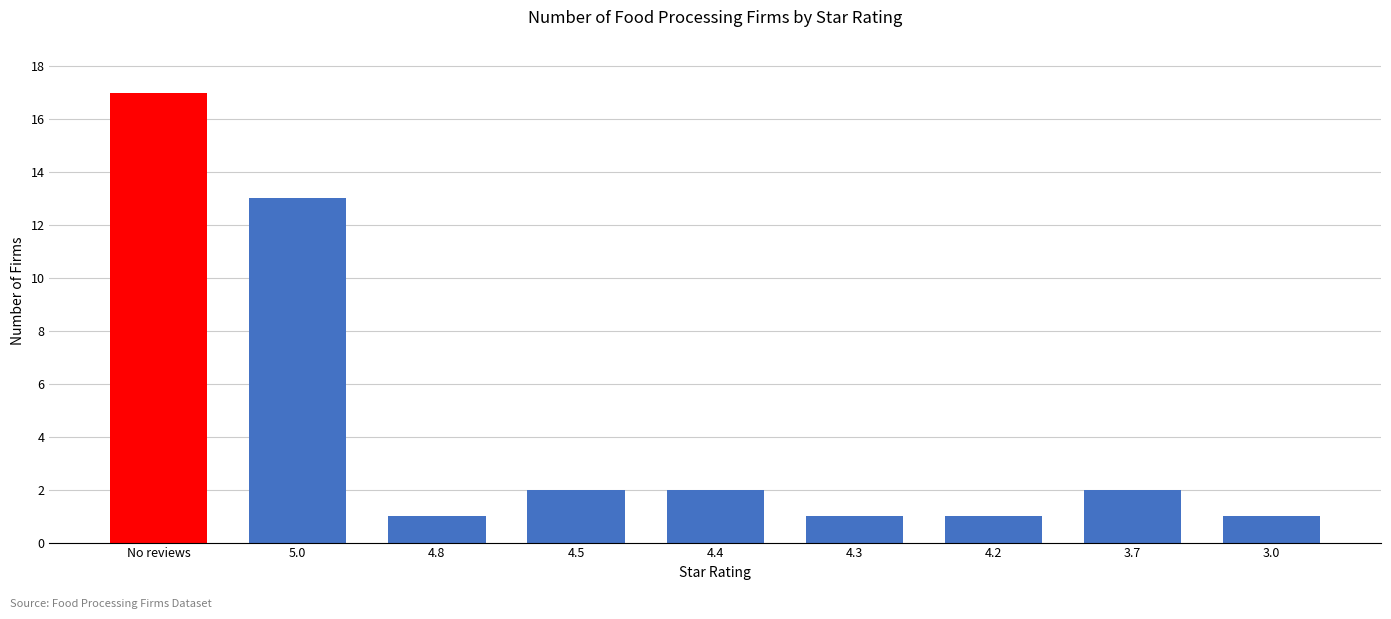

What position from the right is 4.3?

4